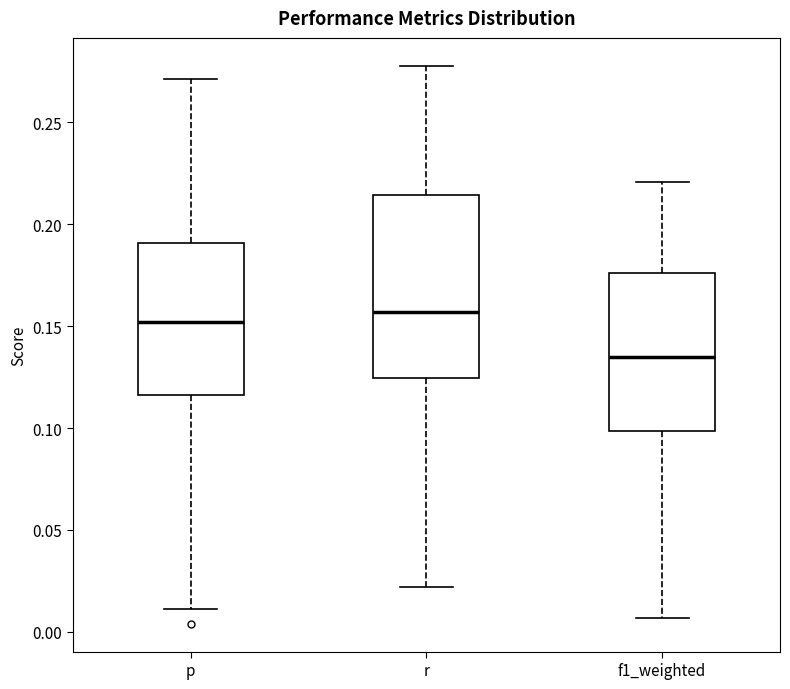

Reading left to right, transcribe this box plot: for each box, give where its median line is, the range the box spans, and where its two whiskers end, as read against the y-axis. The values are not printed on the chart, so give them approximately, as read against the axis.

p: median 0.150, box 0.115 to 0.190, whiskers 0.010 to 0.270
r: median 0.155, box 0.125 to 0.215, whiskers 0.020 to 0.280
f1_weighted: median 0.135, box 0.100 to 0.175, whiskers 0.005 to 0.220